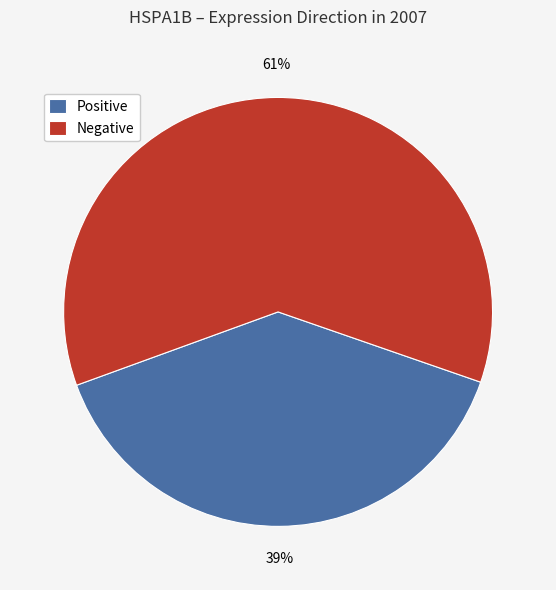

What percentage is the Negative slice, to the nearest percent?

61%